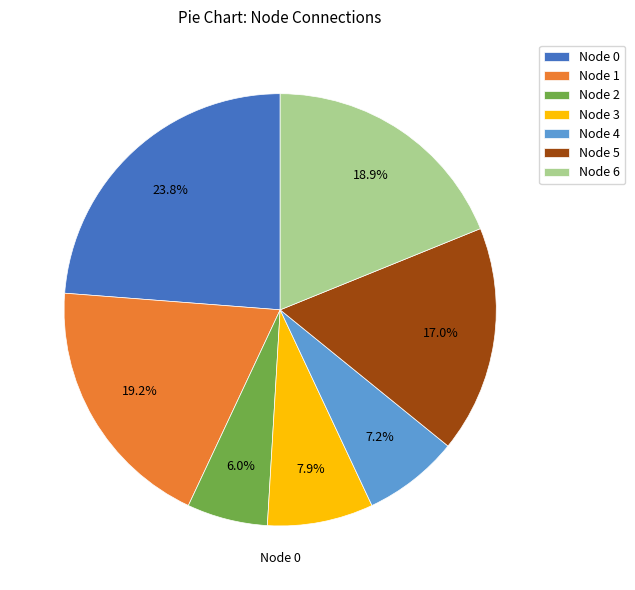

Does Node 5 represent more than half of the total?

No